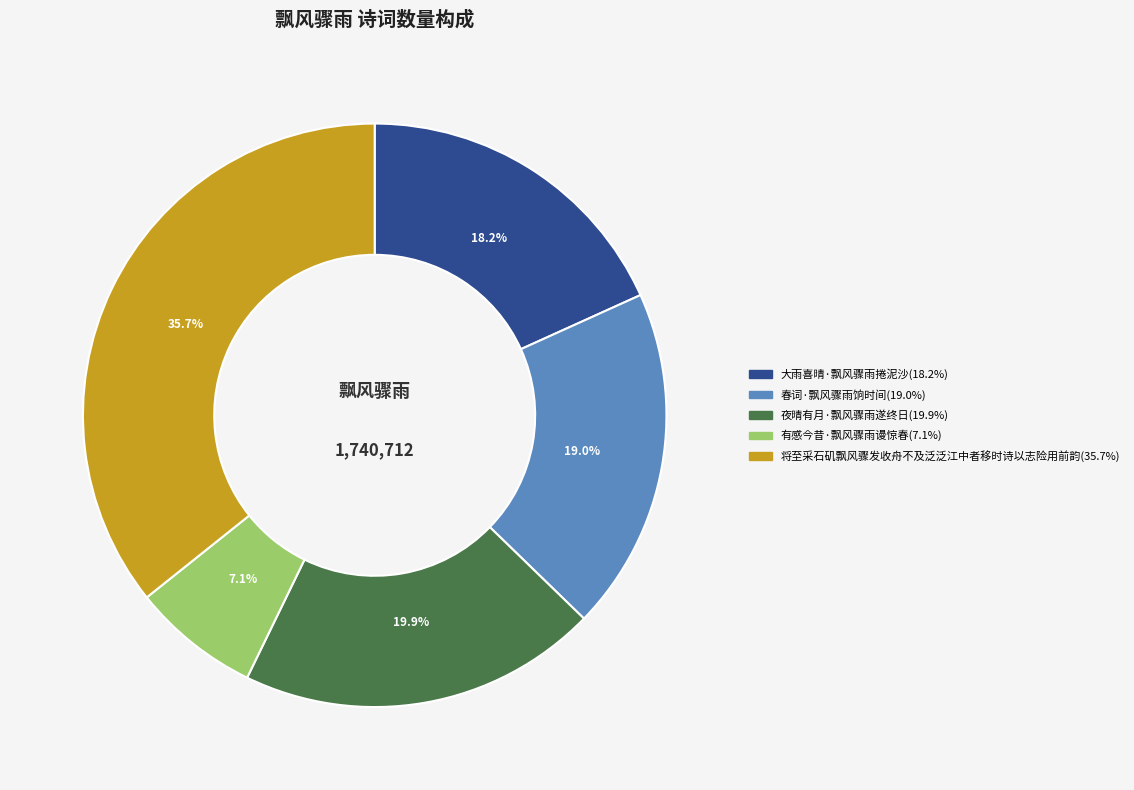

Does 大雨喜晴·飘风骤雨捲泥沙 represent more than half of the total?

No